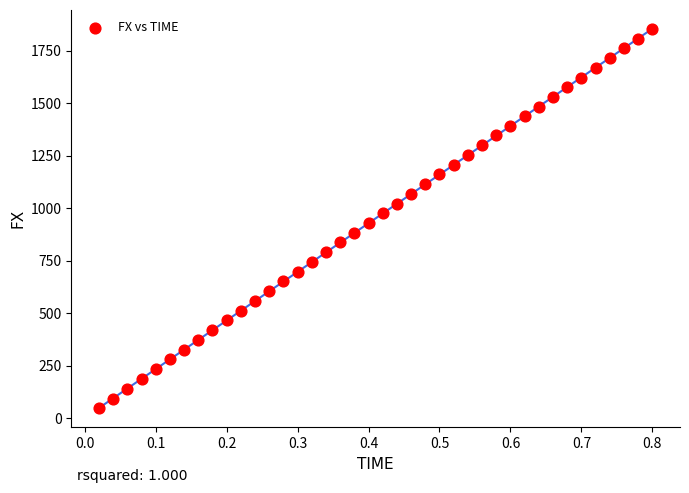

What is the range of Y values (max minus min)?

1806.6